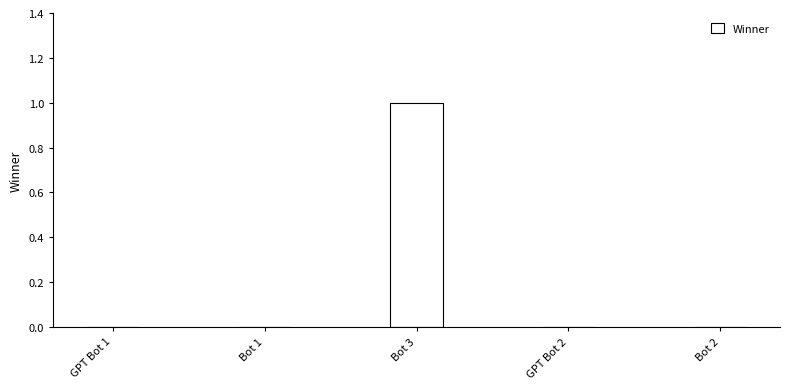

Which category has the highest value across all series?

Bot 3